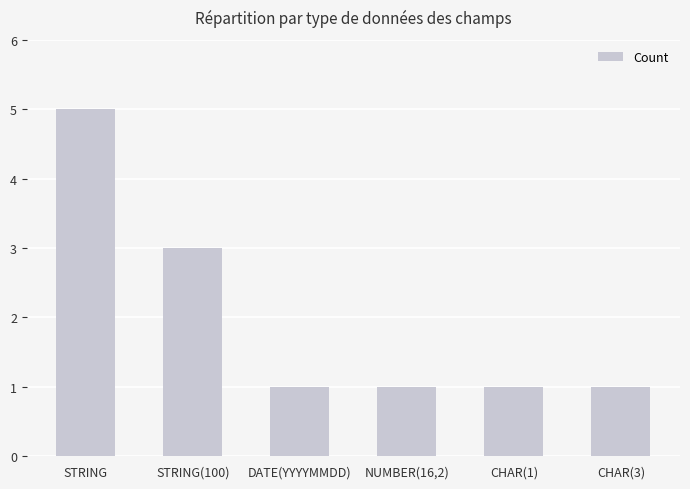

How many distinct data groups are displayed?

1